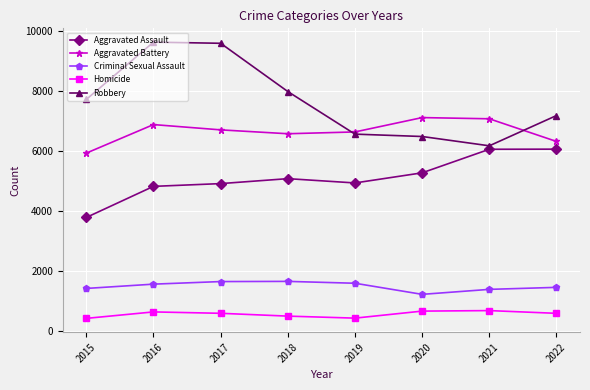

Read the Criminal Sexual Assault value at 2015, to the nearest 5.

1420